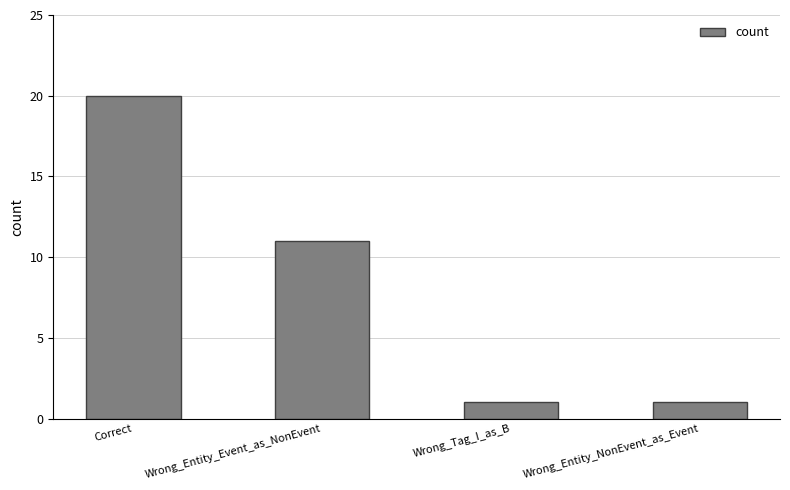

At which label does the data first exceed 11?

Correct